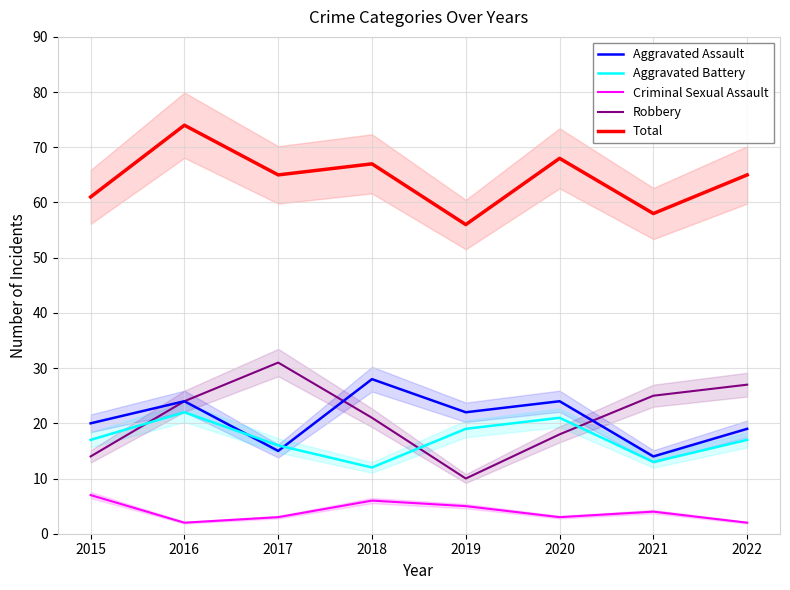

At which category does Robbery reach its first local peak?

2017